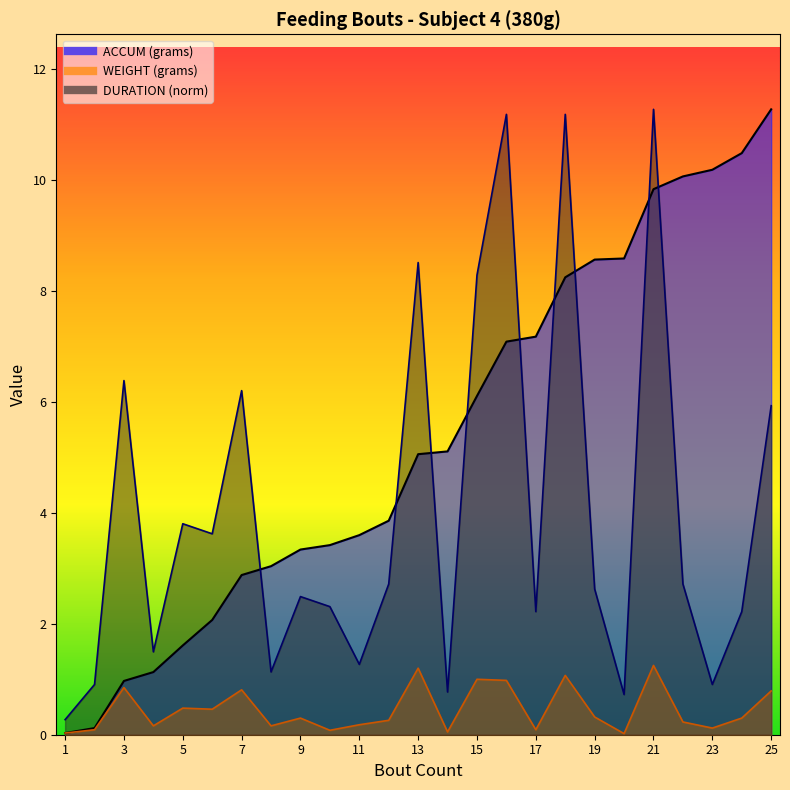

List the series in order of their overall mean, highest first.

ACCUM, DURATION, WEIGHT